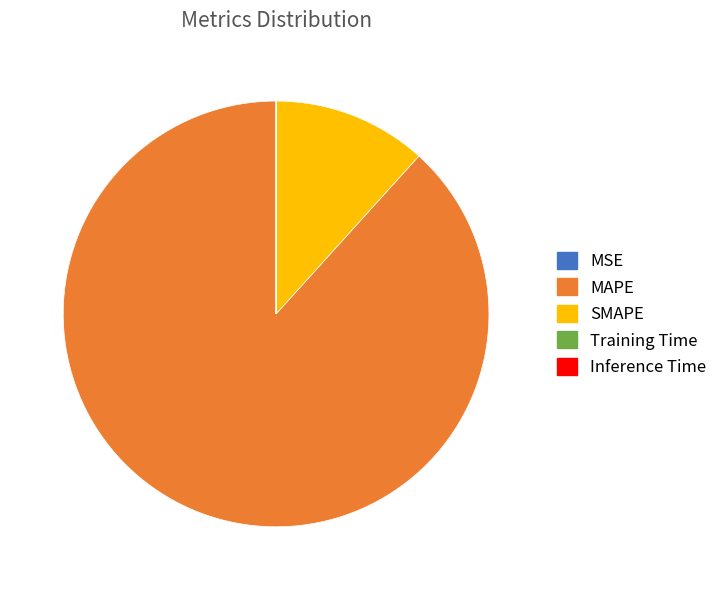

Is it true that SMAPE is 2% of the pie?

False